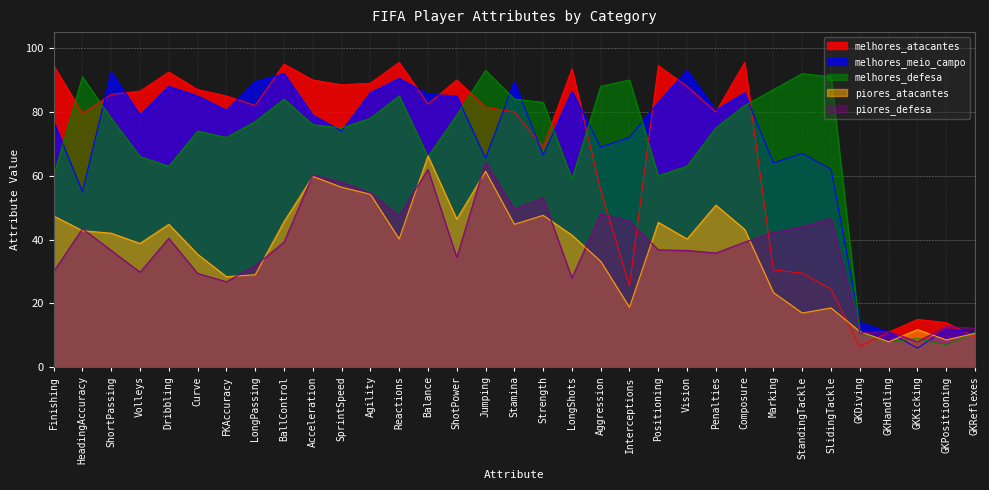

At which category is the sum across all series the highest?

Jumping